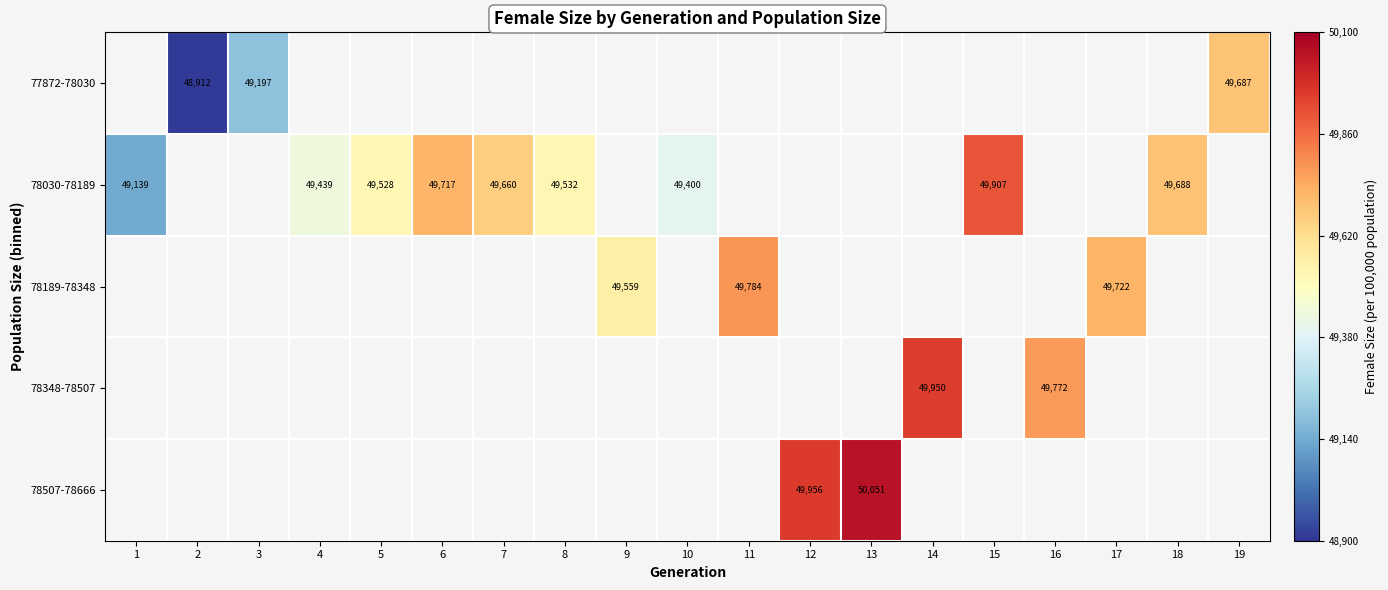

The 78030-78189 series shows 12172 at 15. True or false?

False